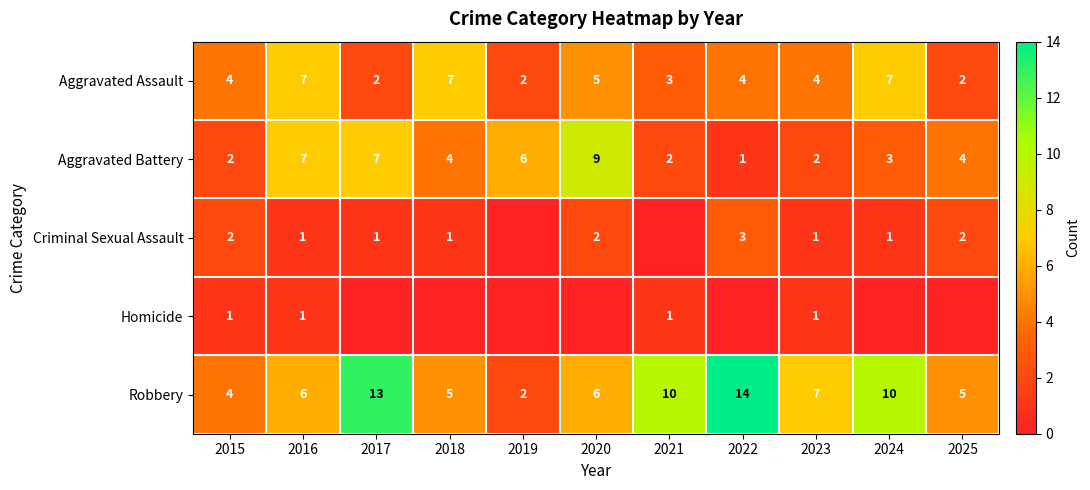

At how many categories does at least one series exceed 12?

2